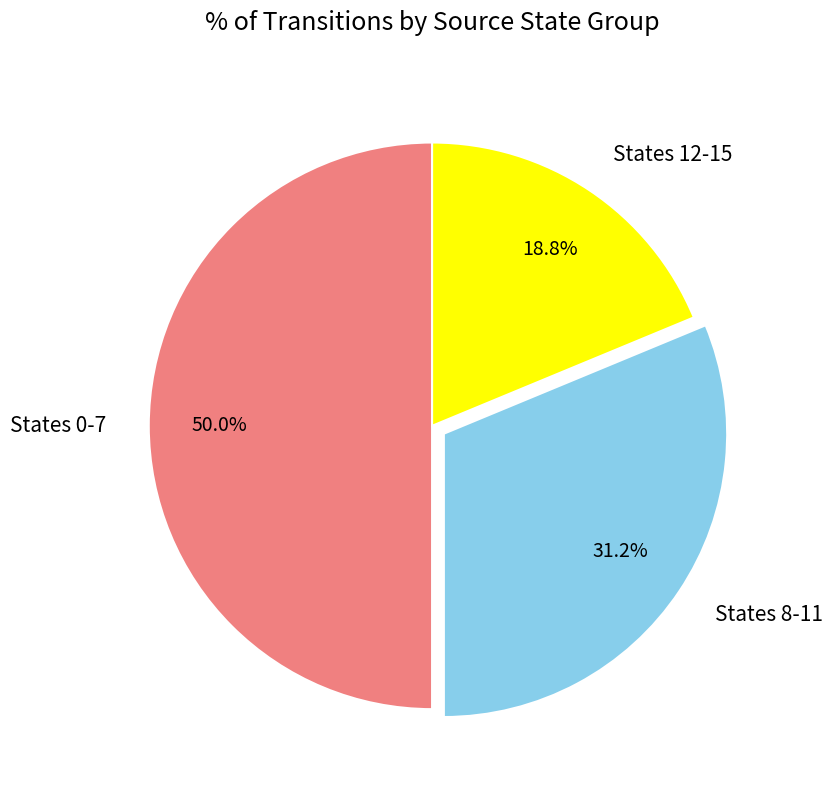

How many segments does this pie chart have?

3